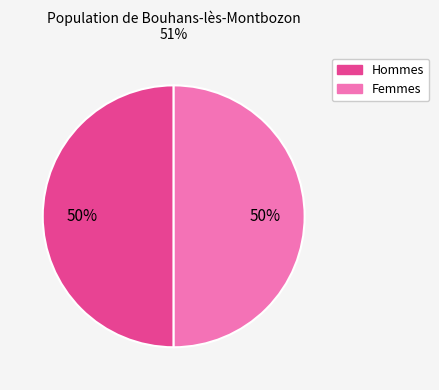

To the nearest percent, what portion does Hommes represent?

50%